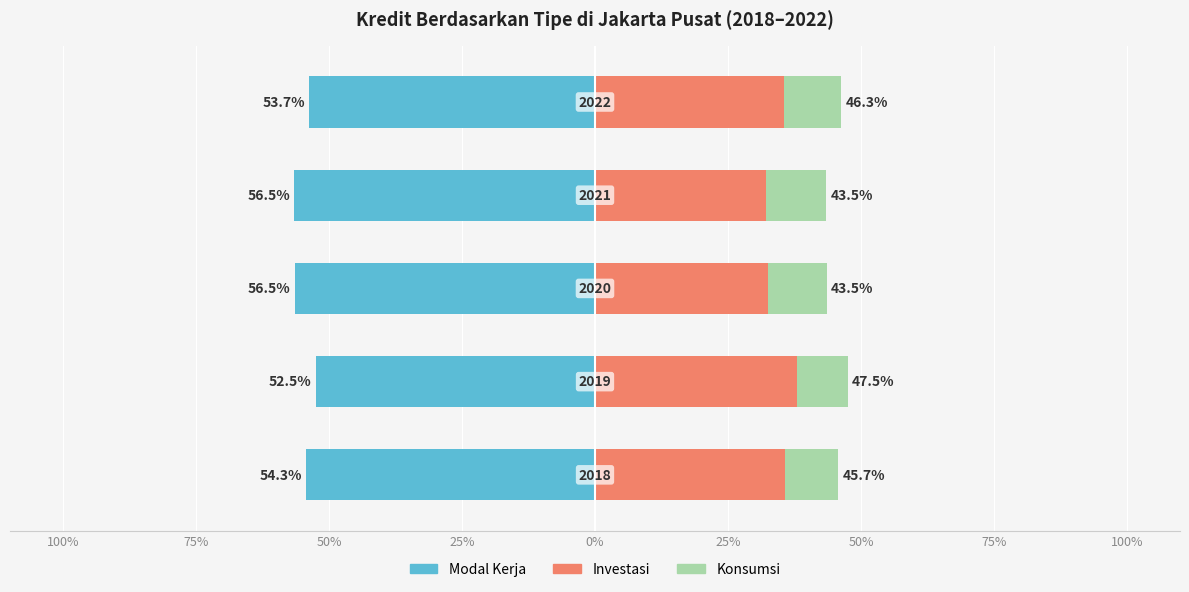

Is the value of Konsumsi at 75% greater than the value of Investasi at 100%?

No